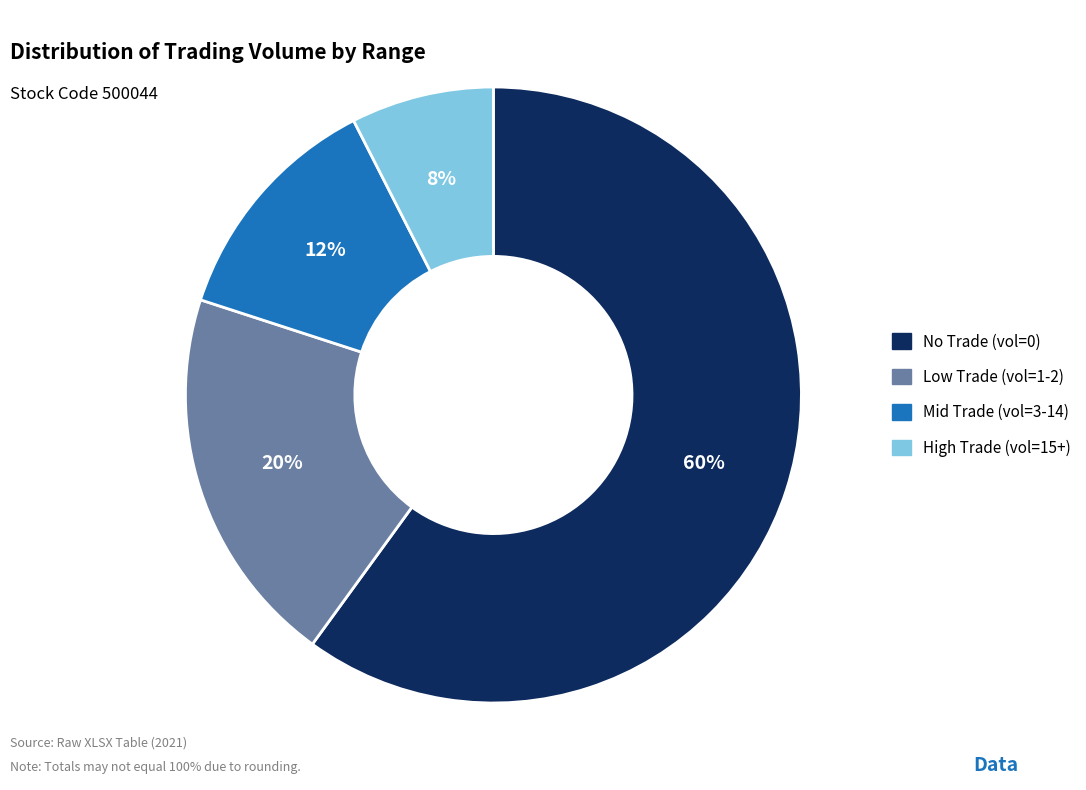

Is there a majority slice in this chart?

Yes